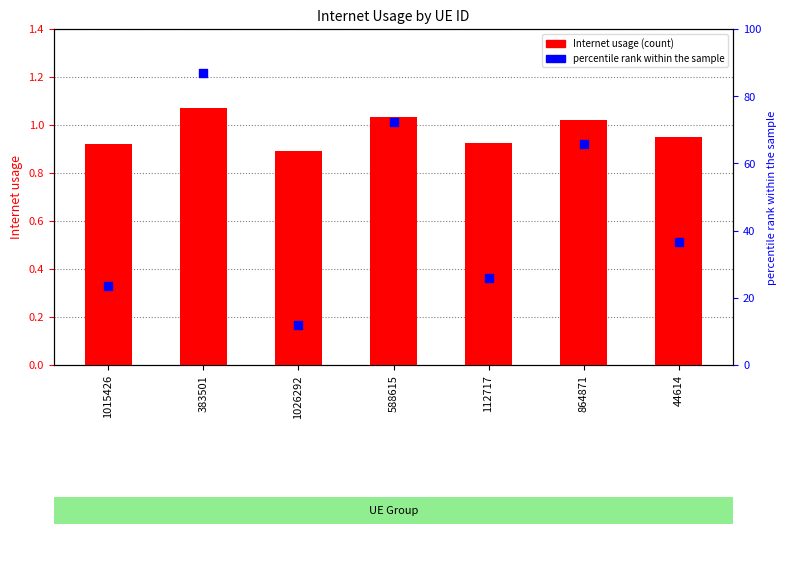

Which series has the largest total across all categories?

percentile rank within the sample